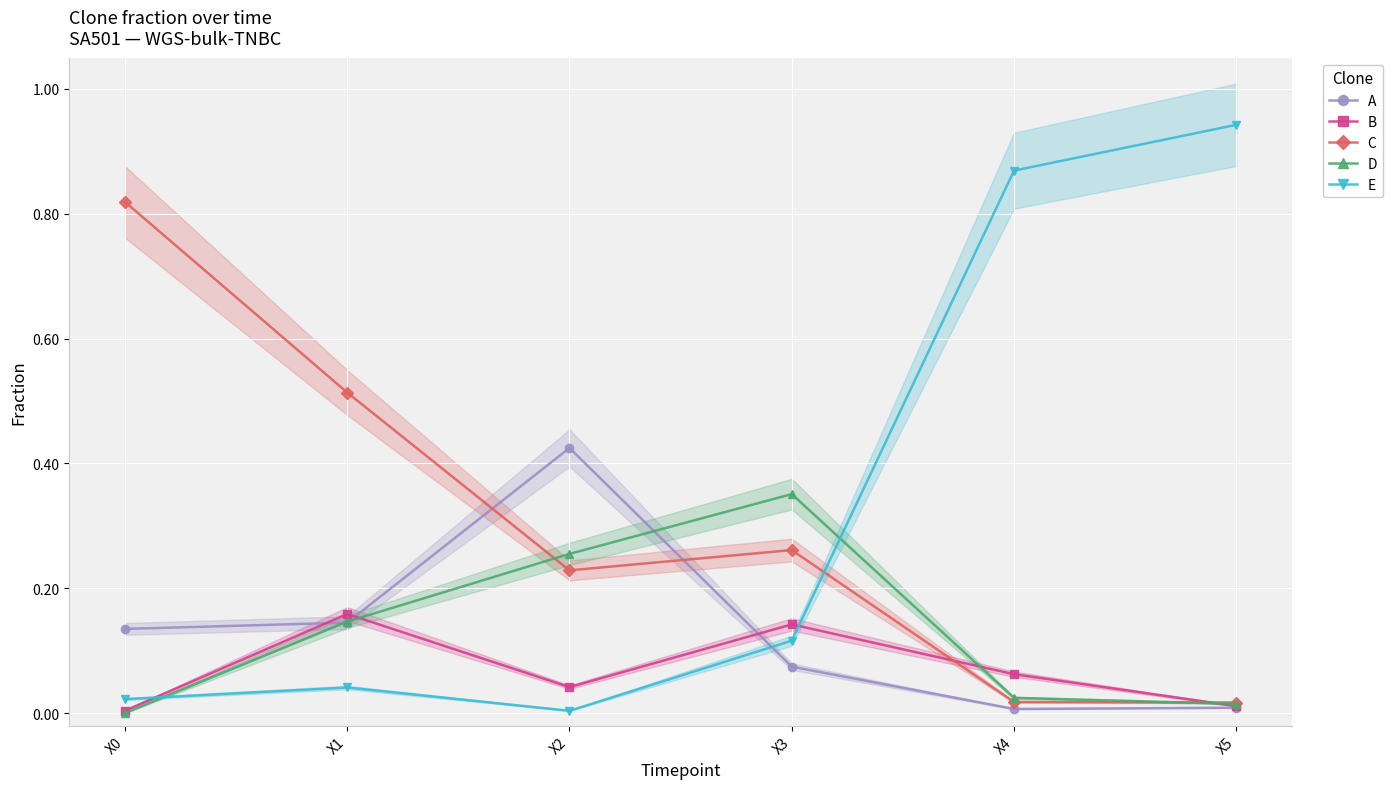

After their last crossing, which series has the higher values: E or D?

E